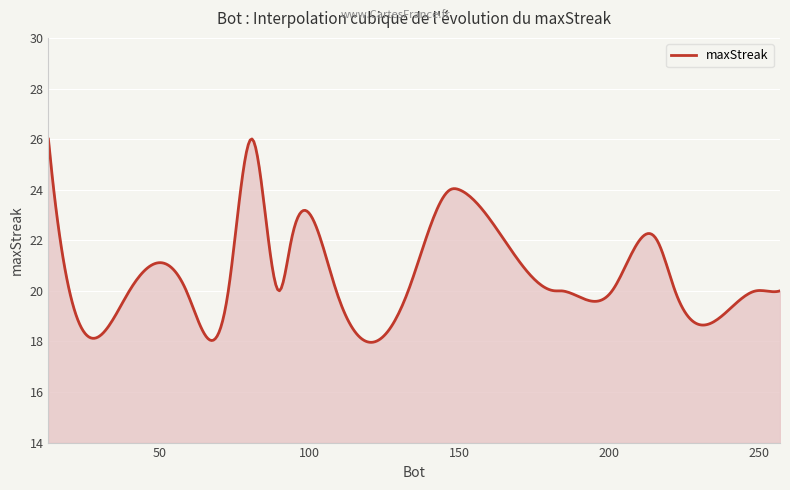

What is the minimum value shown in the chart?

18.0